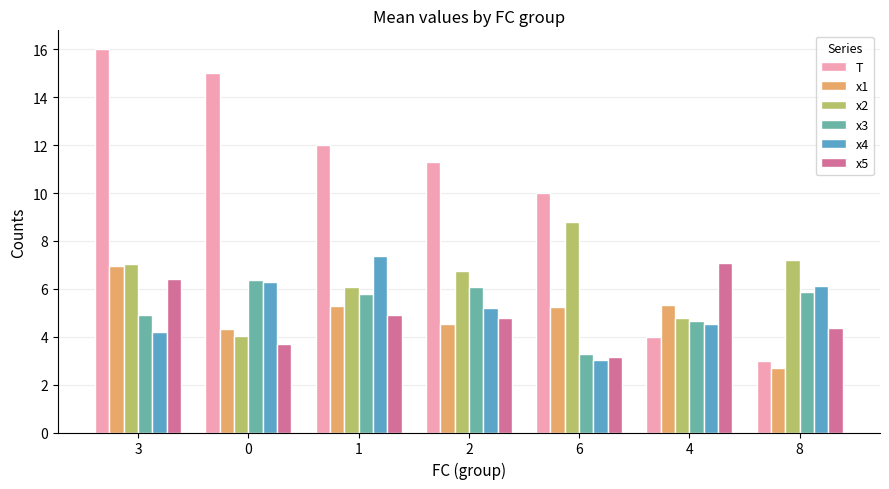

The x4 series shows 6.3 at 0. True or false?

True